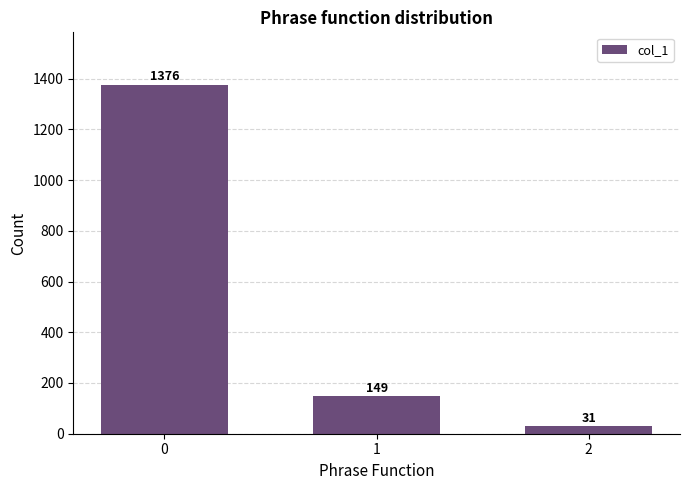

What is the value of the 1st bar from the left?

1376